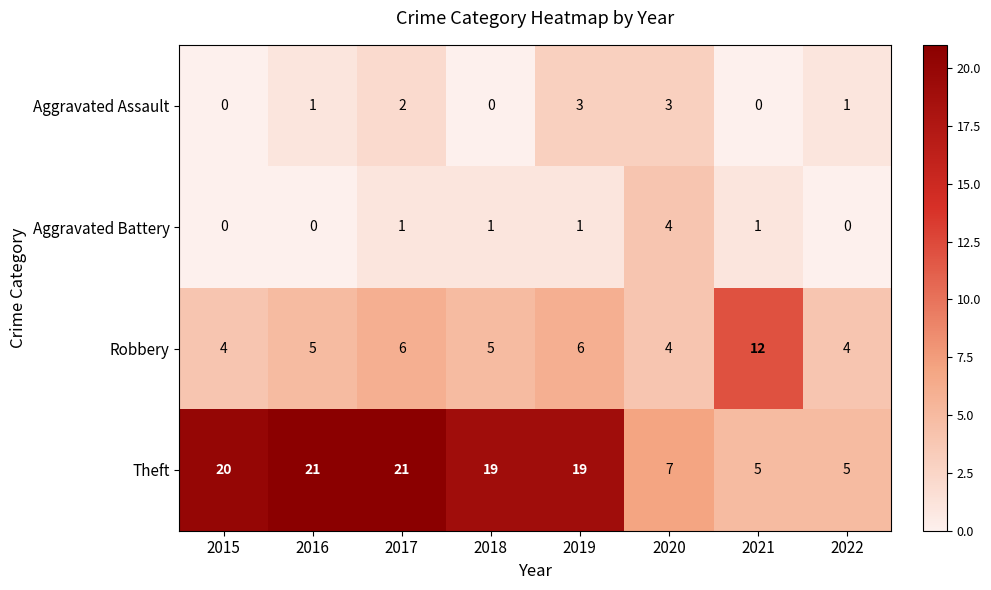

What is the total value across all series at 2015?

24